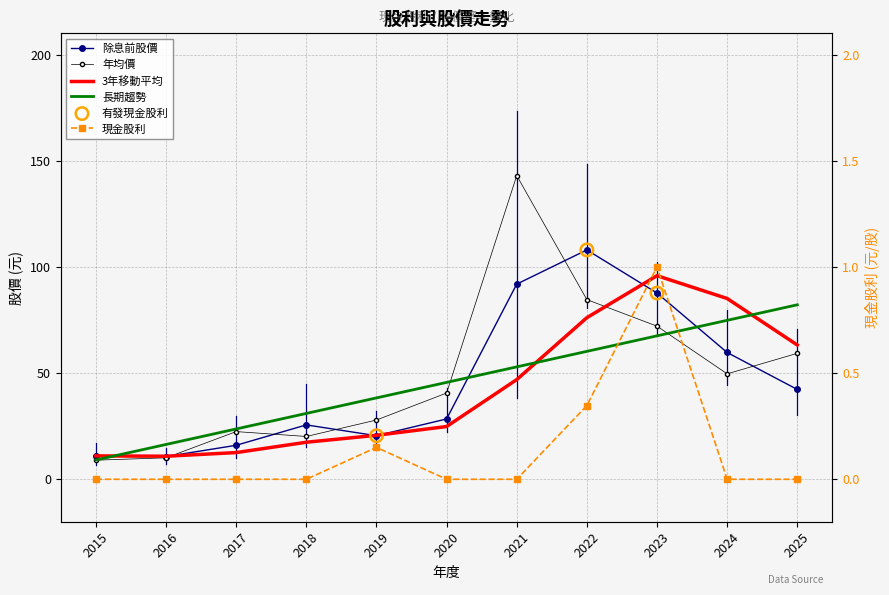

Is the value of 除息前股價 at 2017 greater than the value of 年均價 at 2015?

Yes